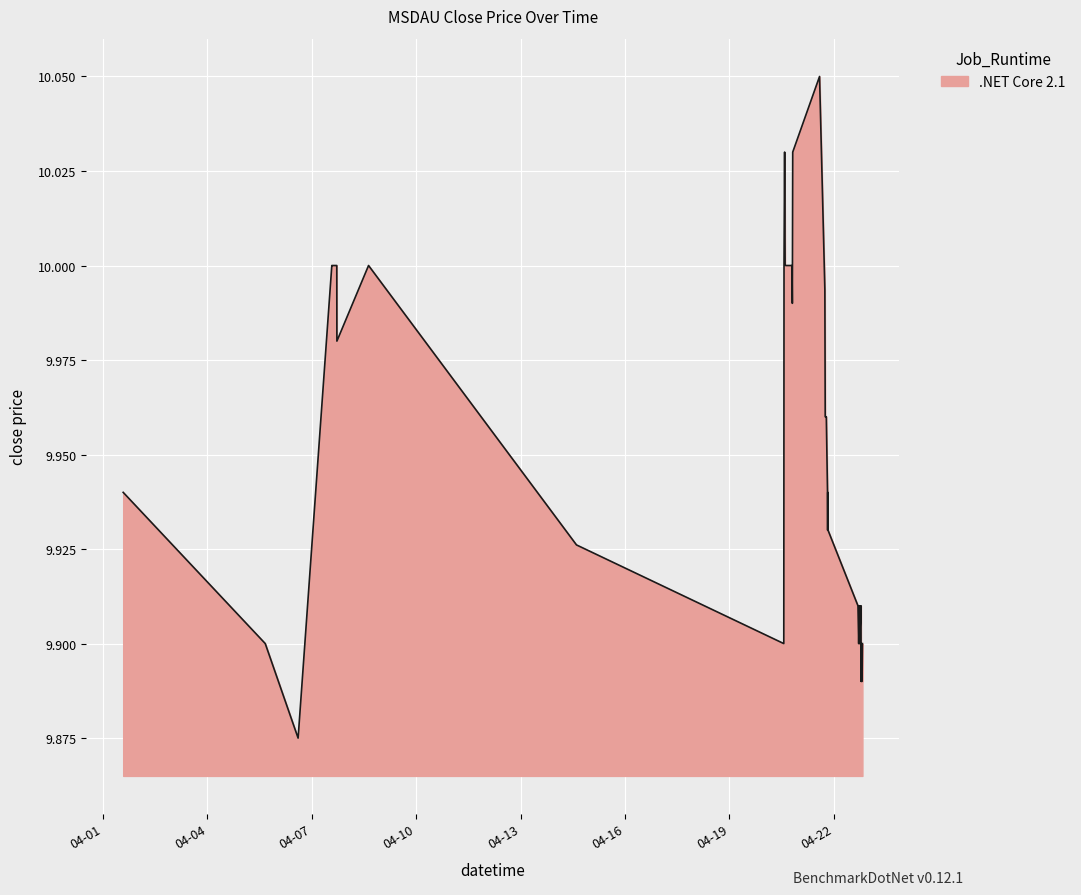

What is the difference between the maximum and minimum values?

0.2